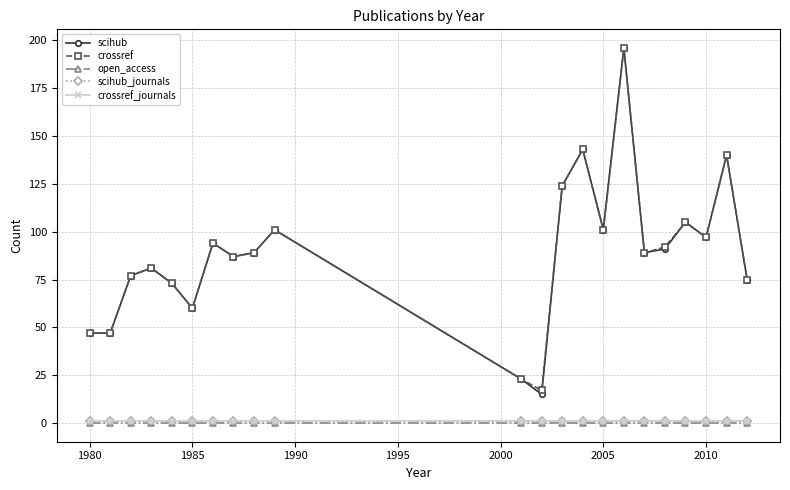

Is this an area chart (filled region under the line)?

No